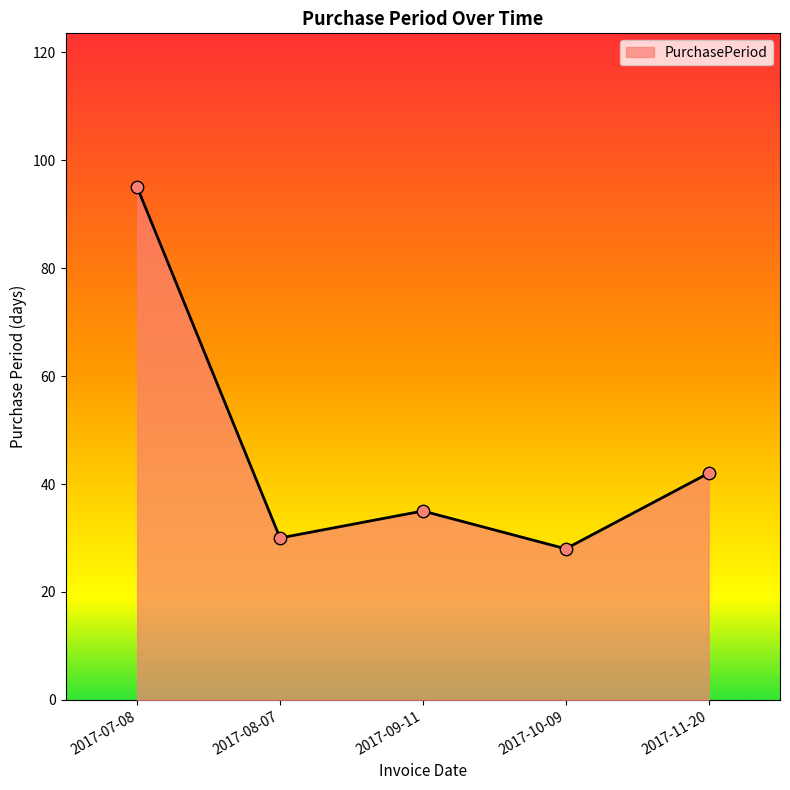

Between 2017-11-20 and 2017-10-09, which is larger?

2017-11-20